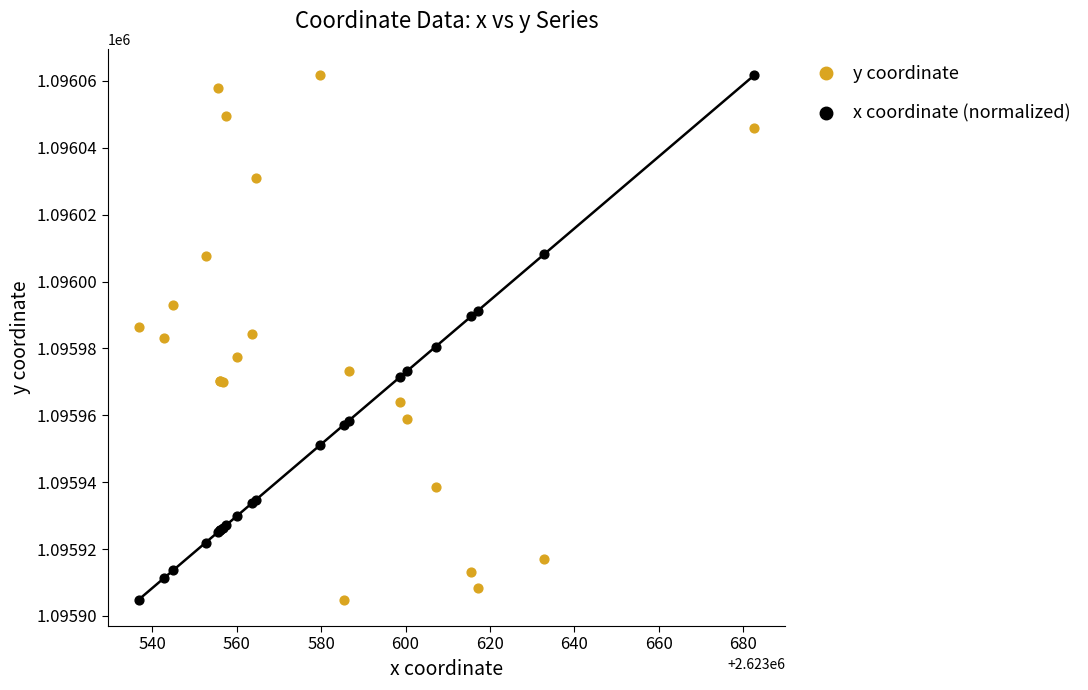

What is the X range (max minus min) for the scatter plot?

145.9